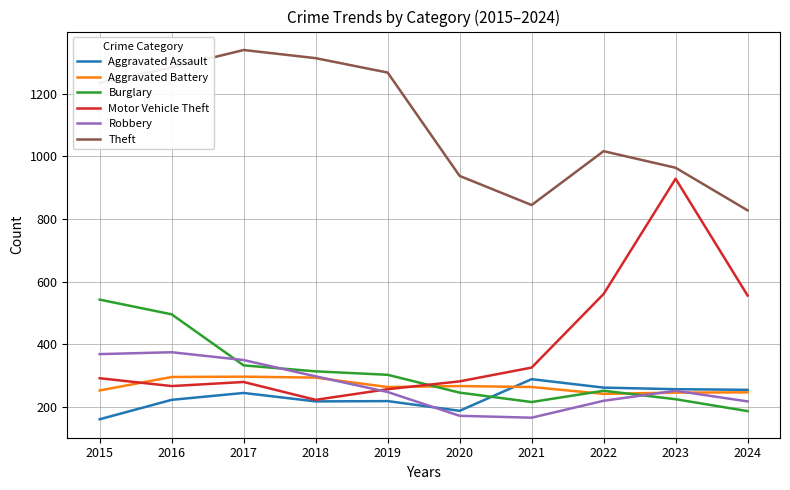

What is the smallest value displayed?

161